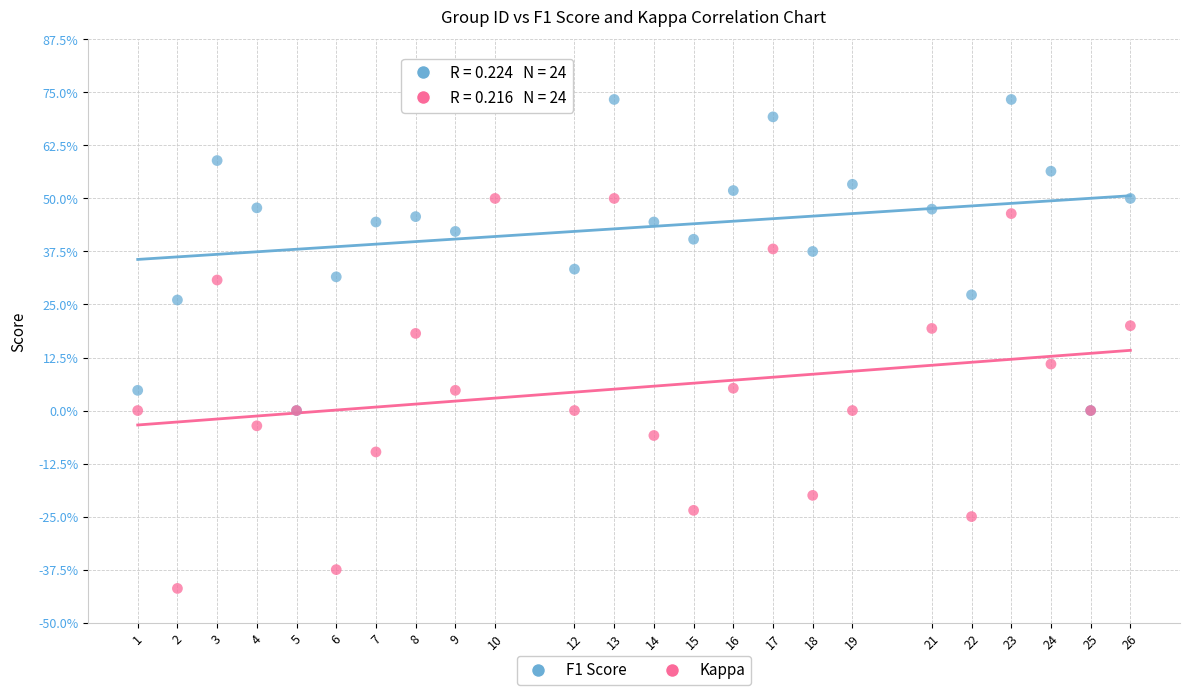

Which series contains the lowest Y value?

Kappa